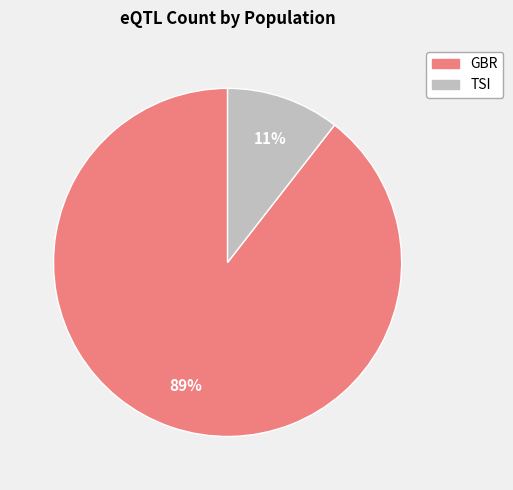

Does any single category account for the majority?

Yes